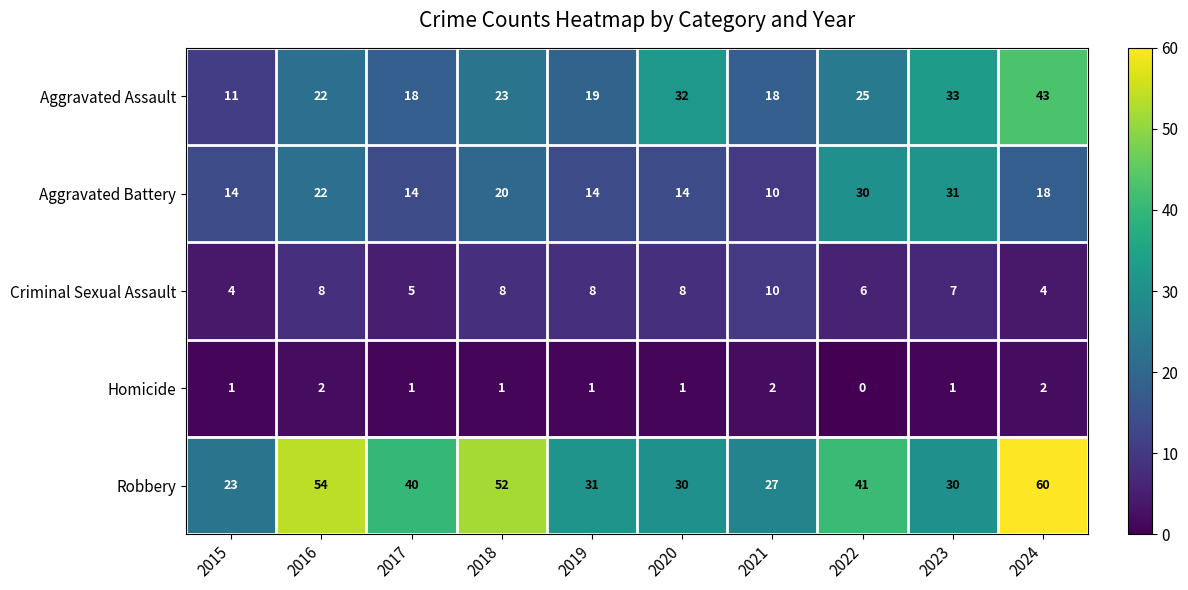

What is the difference between the Aggravated Assault values at 2022 and 2020?

7